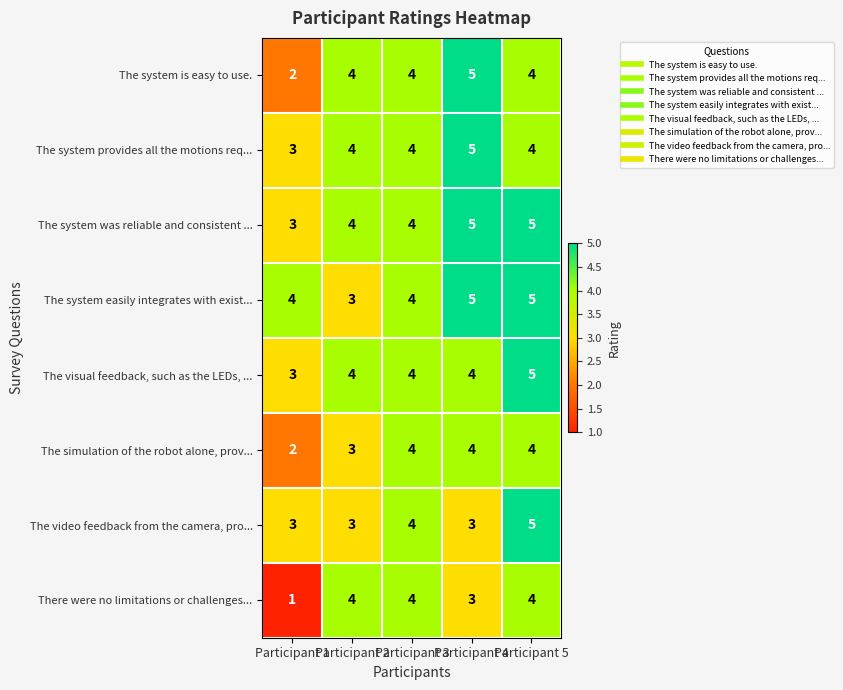

The value of The video feedback from the camera, pro... at Participant 1 is 3. True or false?

True